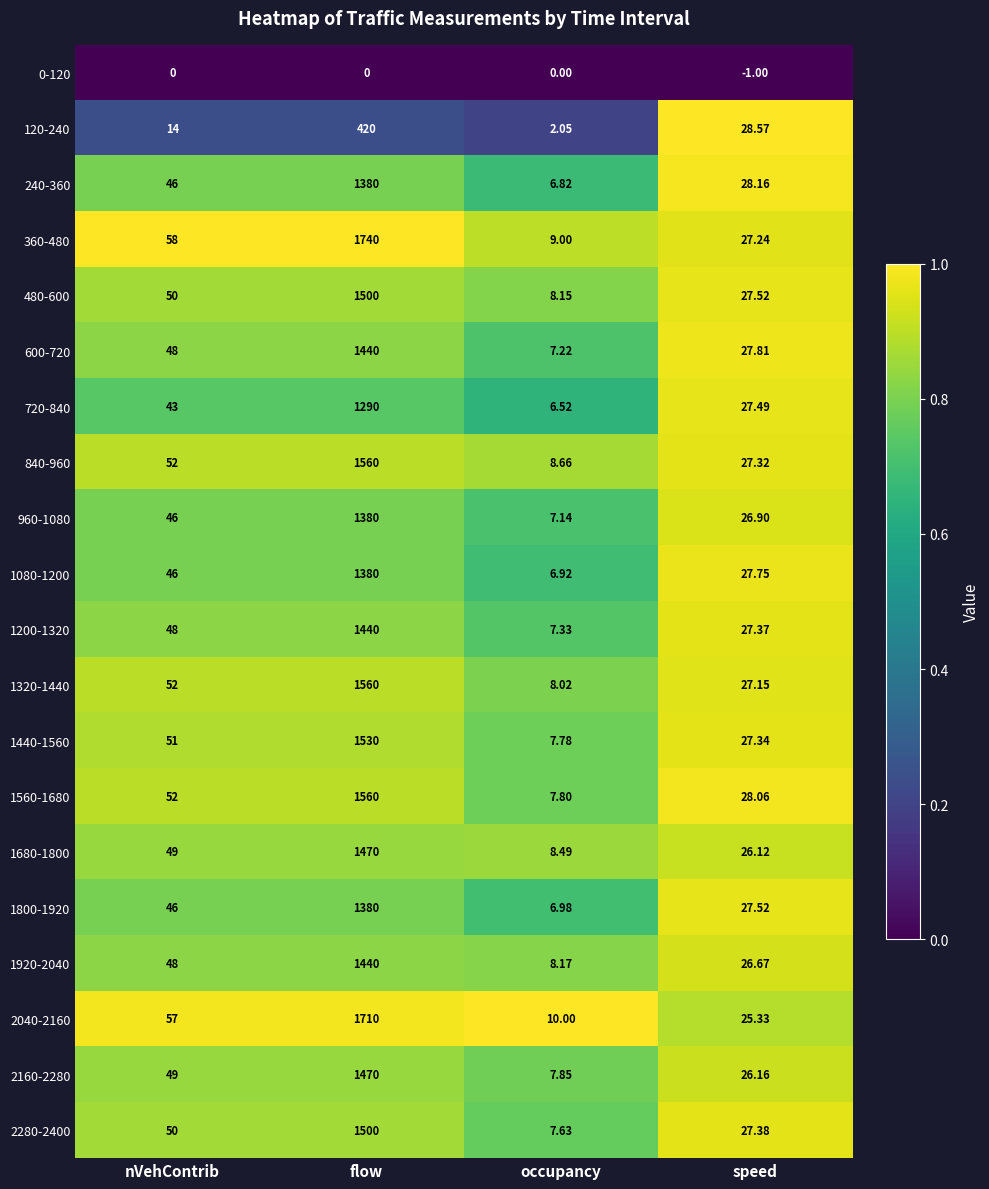

At which label is 2160-2280 closest to 738?

nVehContrib